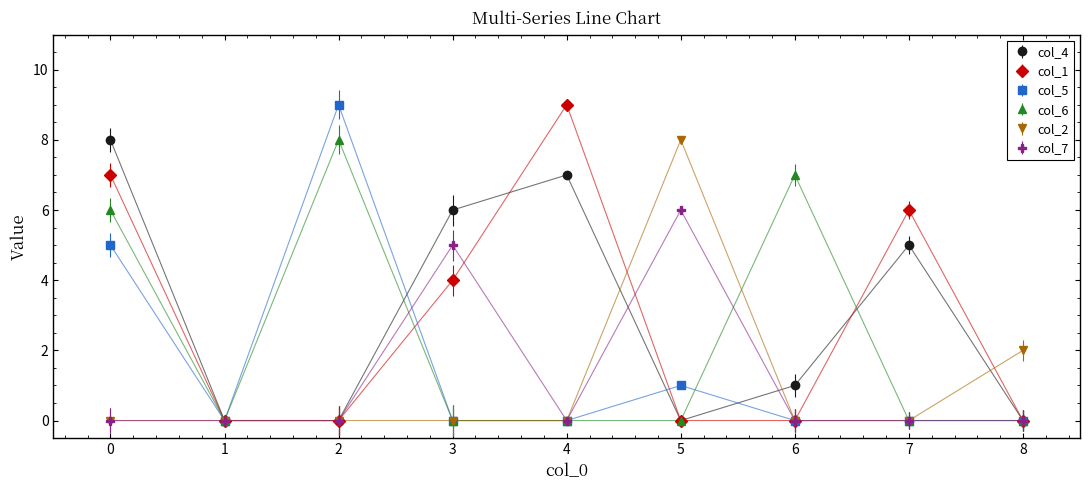

Where is the first local maximum for col_1?

4